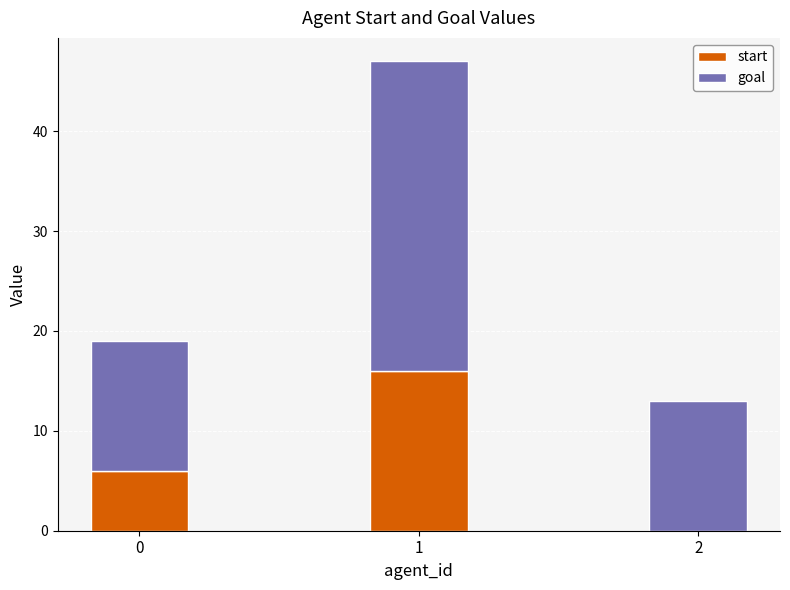

Reading left to right, transcribe the values for start.

0=6	1=16	2=0